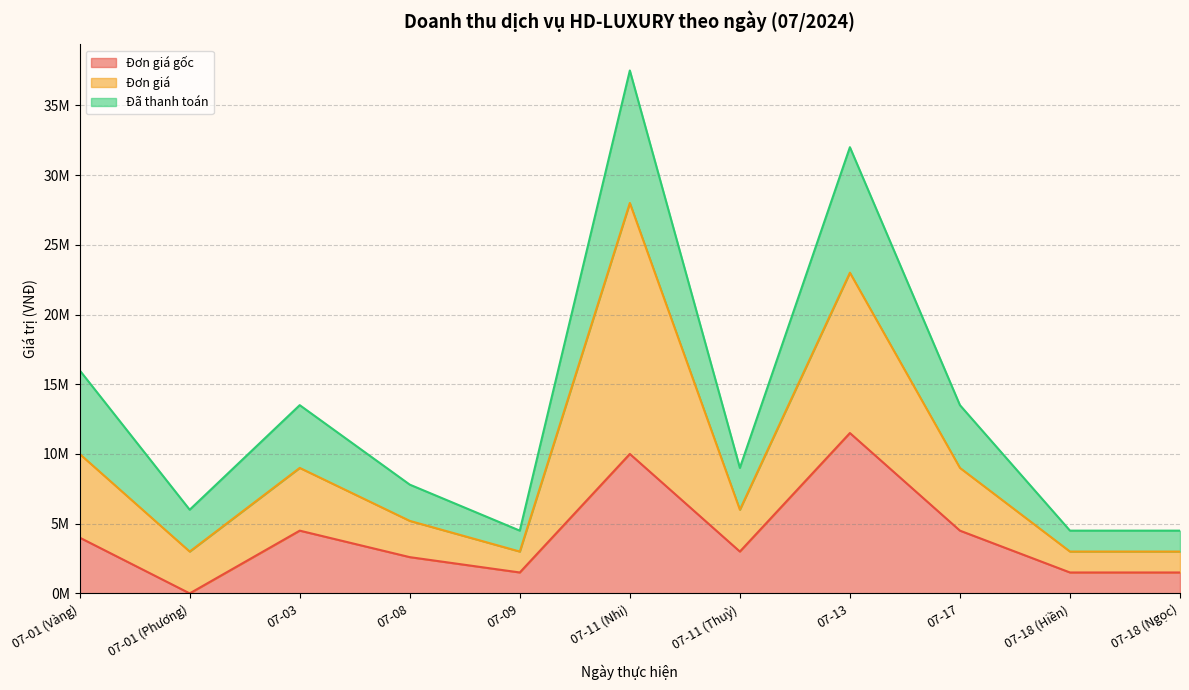

Between 07-01 (Vàng) and 07-01 (Phương), which series saw the biggest shift?

Đã thanh toán